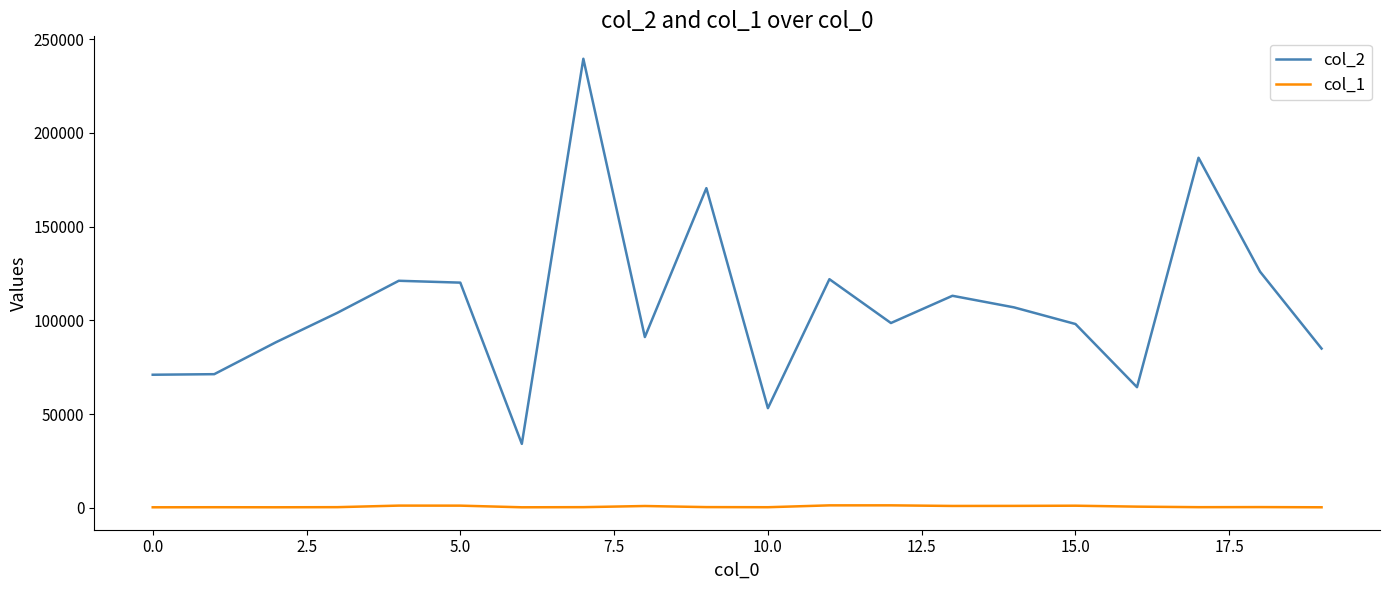

List the series in order of their overall mean, highest first.

col_2, col_1